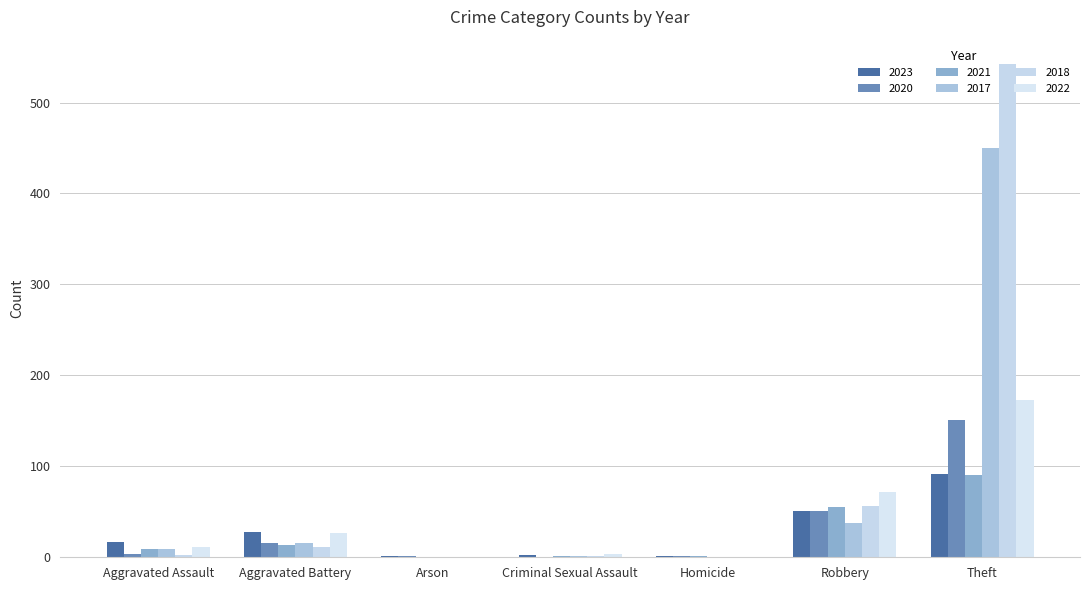

What is the label of the 2nd bar from the left?

Aggravated Battery